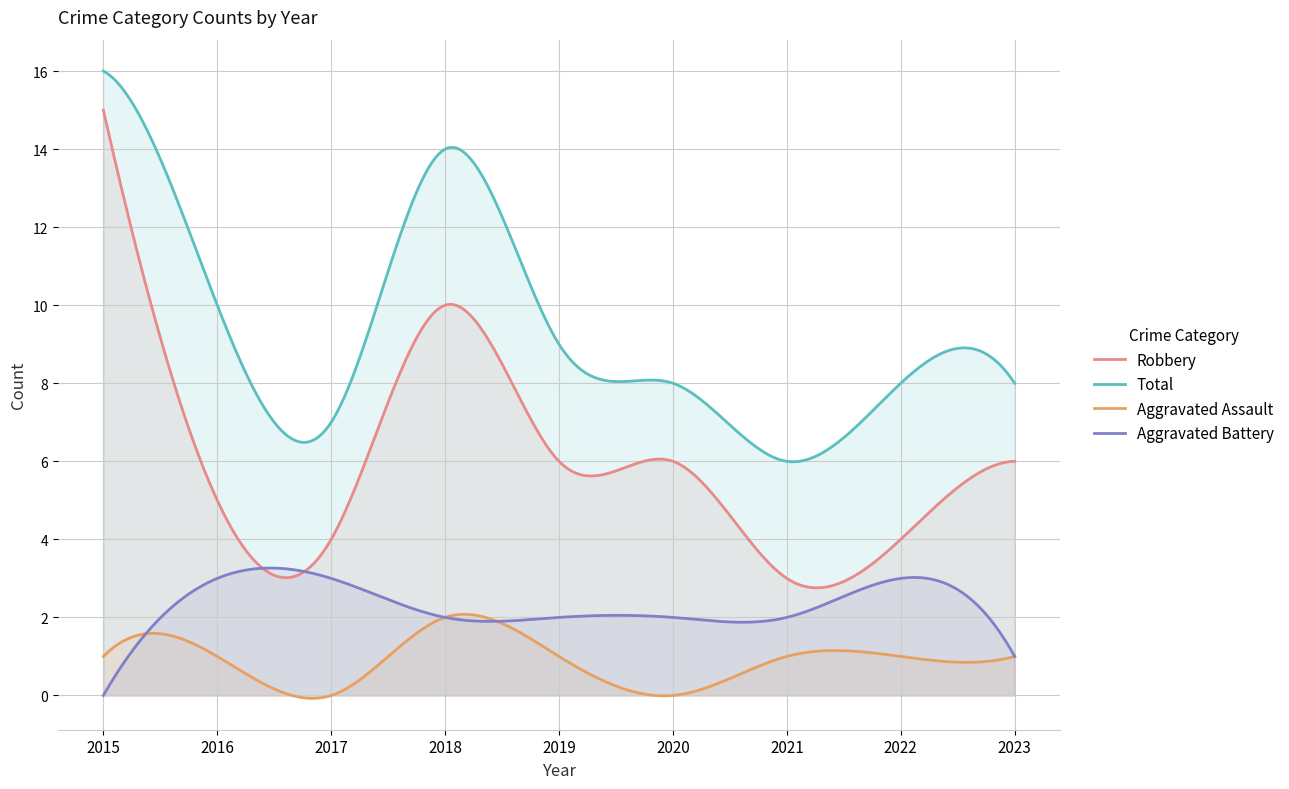

True or false: Aggravated Battery has more than 1 points higher than both neighbors.

True